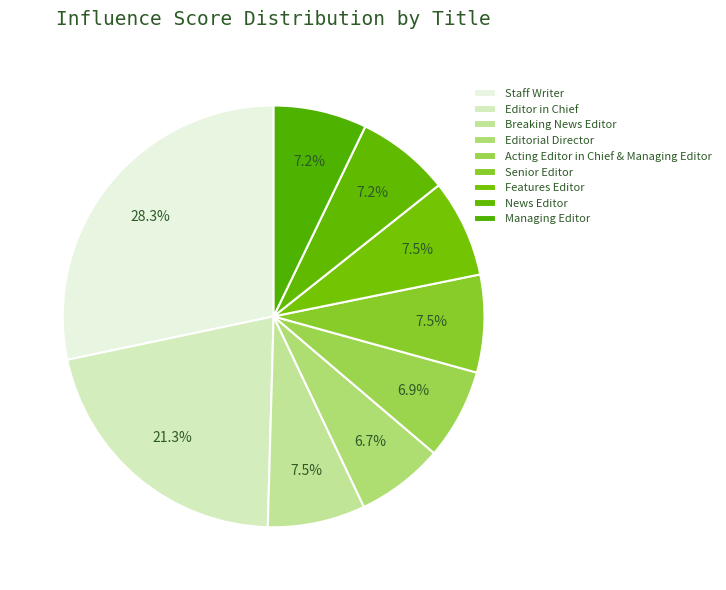

The News Editor slice represents 7% of the pie. True or false?

True